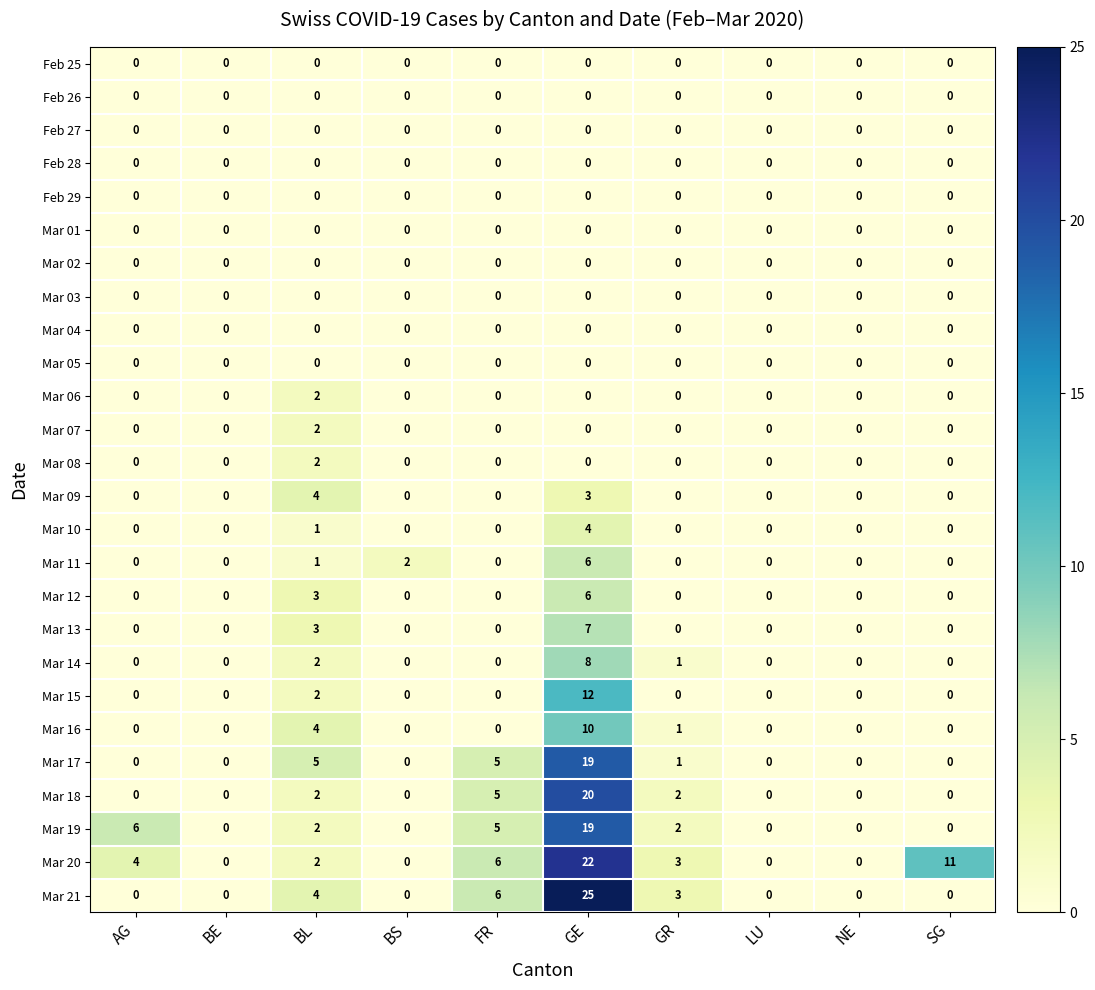

What is the greatest value displayed?

25